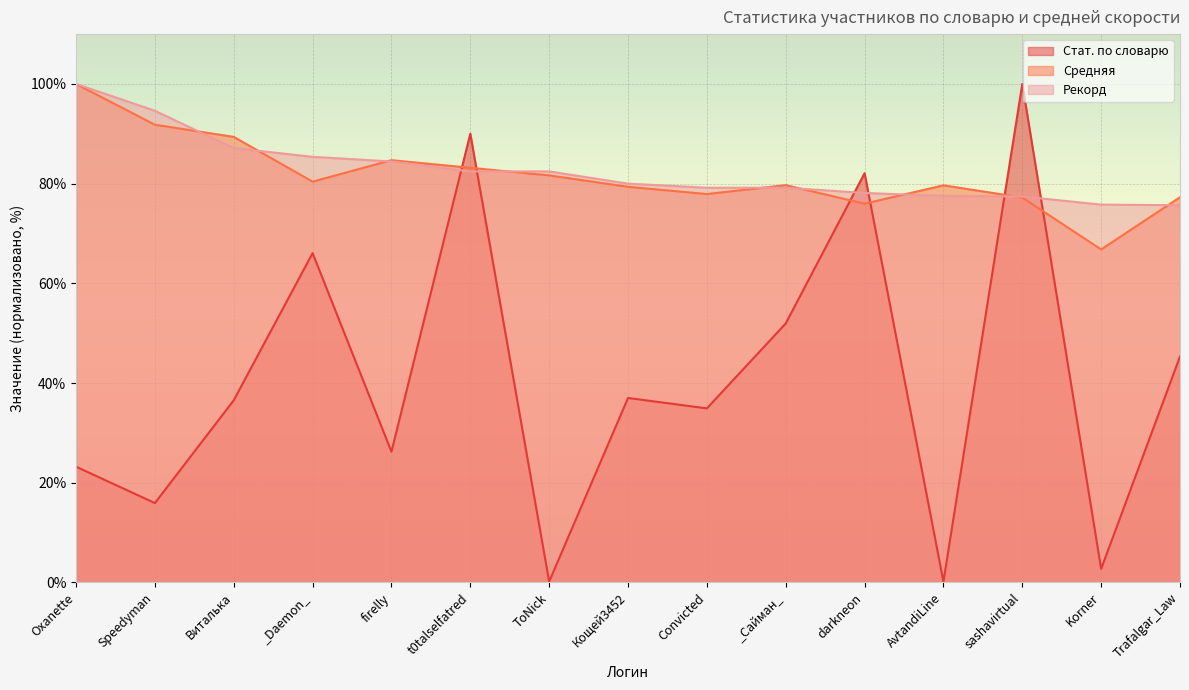

Between Oxanette and Korner, which is larger?

Oxanette